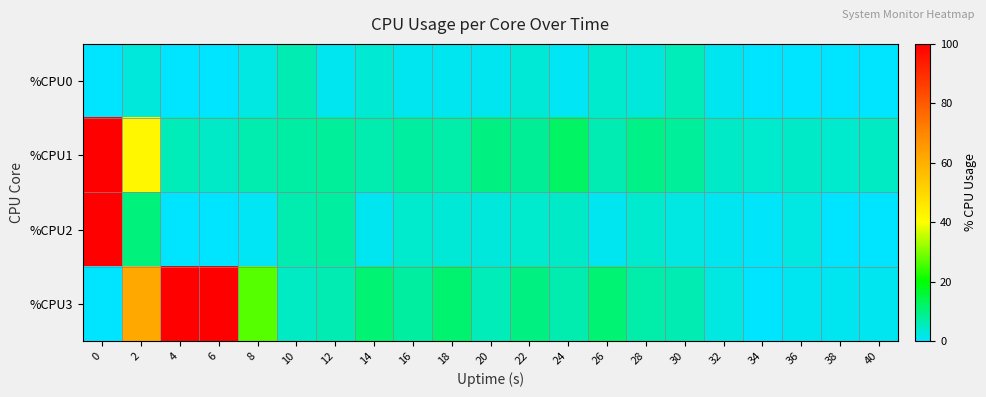

How many series are shown in this chart?

4